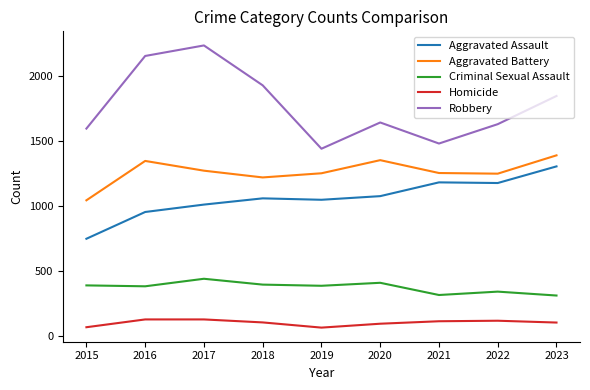

Is it true that Aggravated Assault equals 488 at 2016?

False